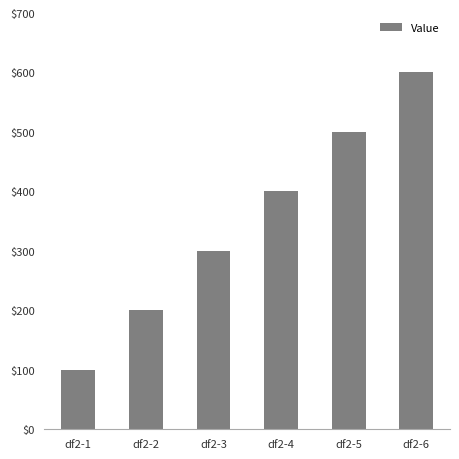

Reading left to right, extract all data points from this chart.

100	200	300	400	500	600